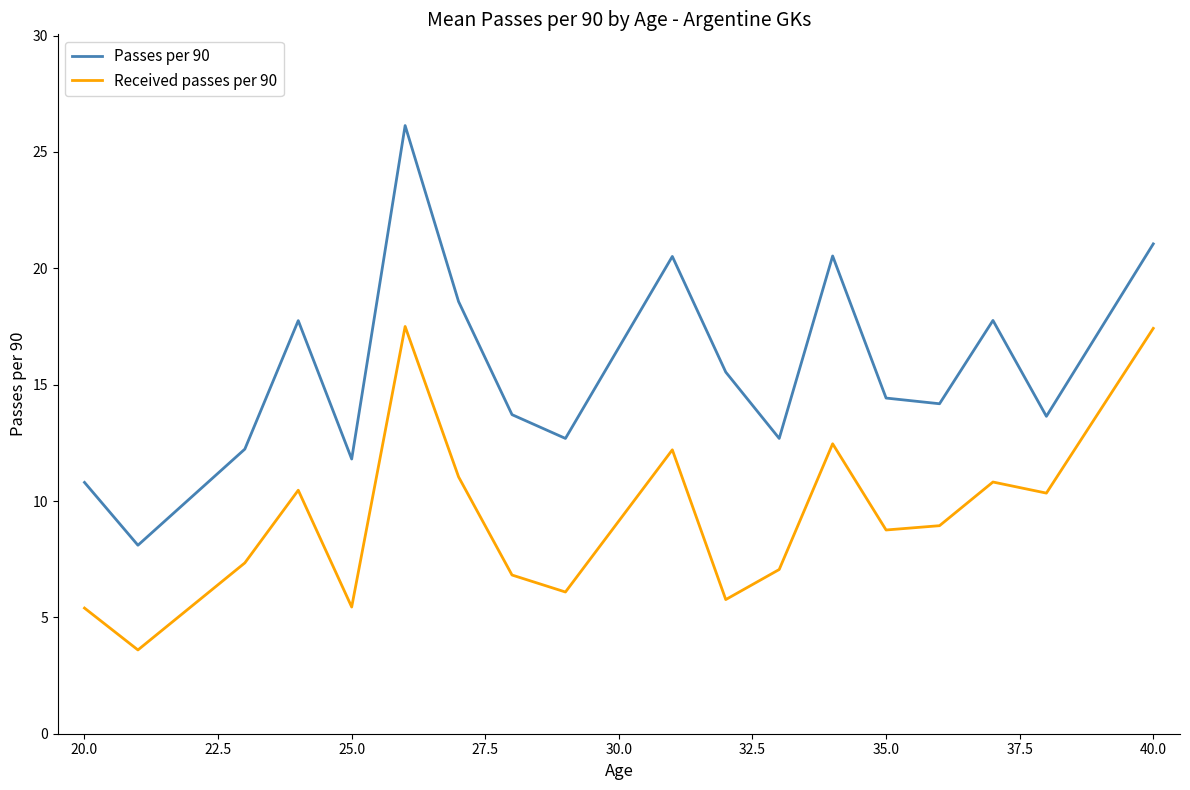

What is the lowest value of the Received passes per 90 series?

3.6